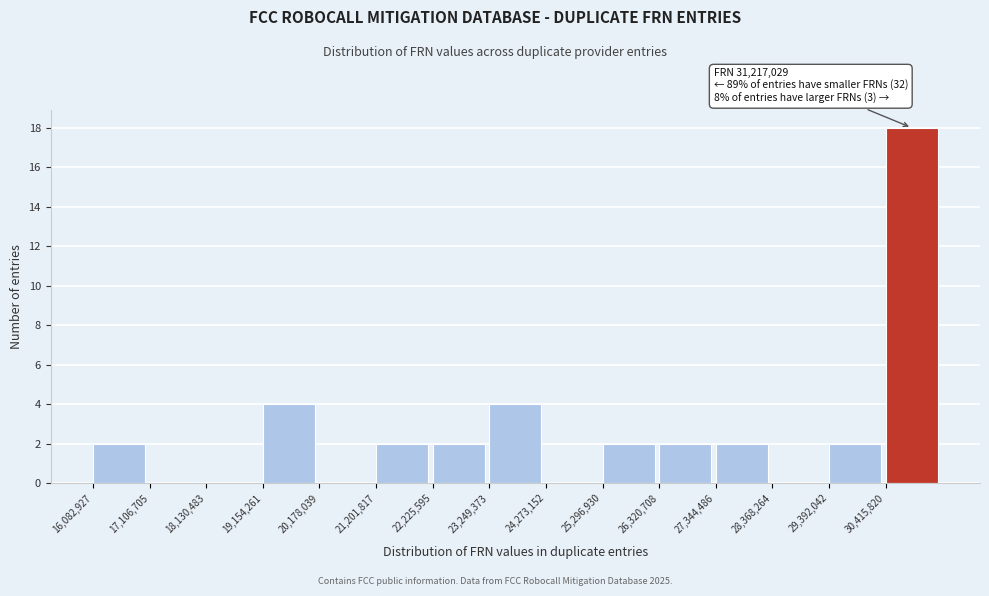

Which range on the x-axis has the tallest bar?

30400000 to 31400000